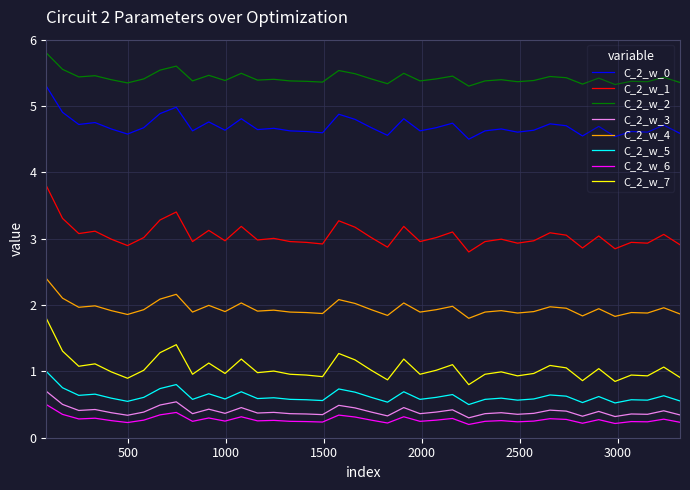

What is the maximum value for C_2_w_0?

5.3